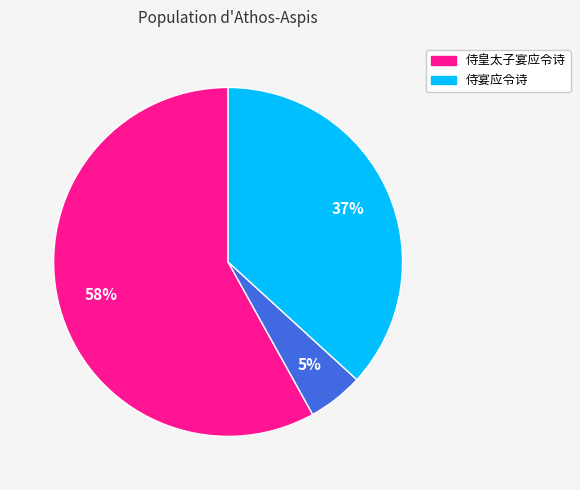

Is there any slice that represents more than half of the pie?

Yes